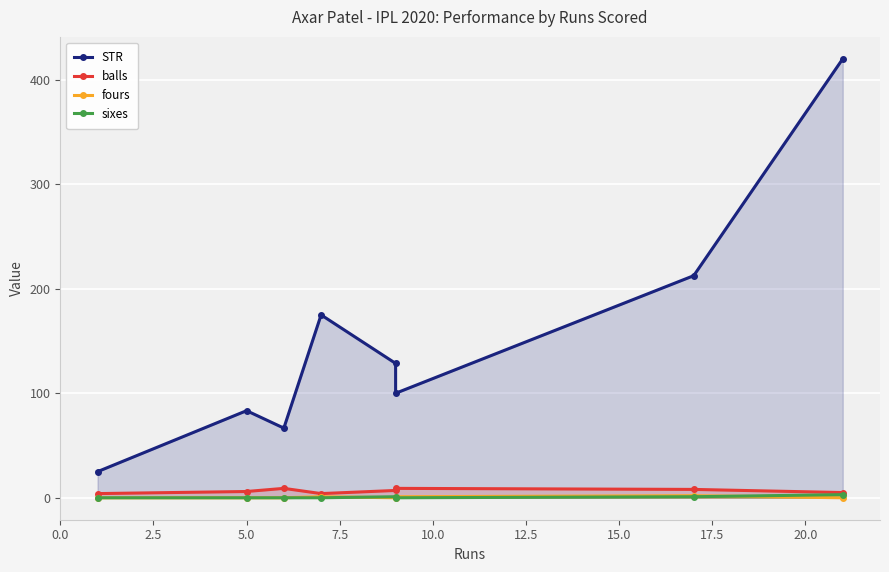

Which series has the largest total across all categories?

STR